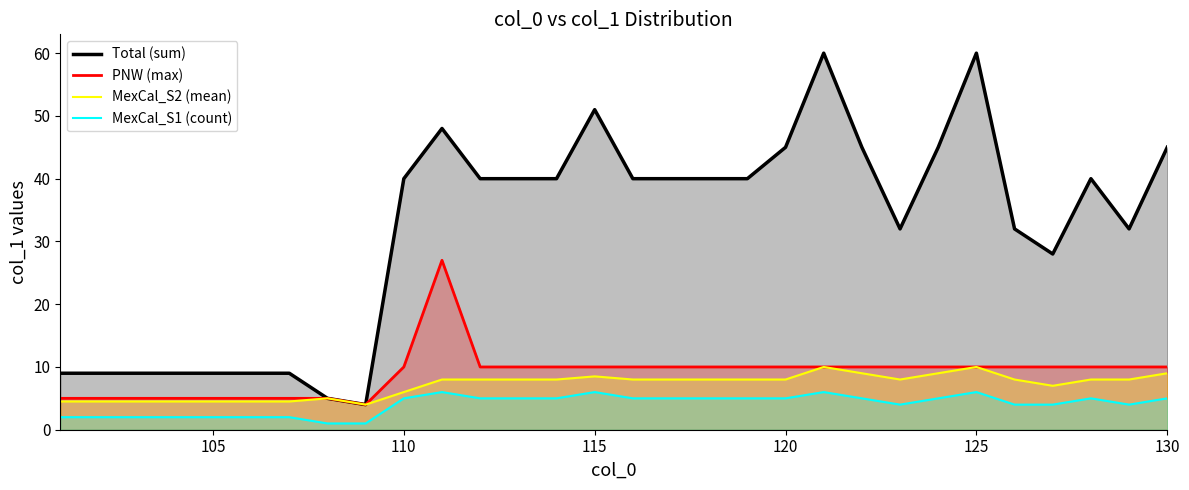

True or false: PNW (max) has more than 0 points higher than both neighbors.

True